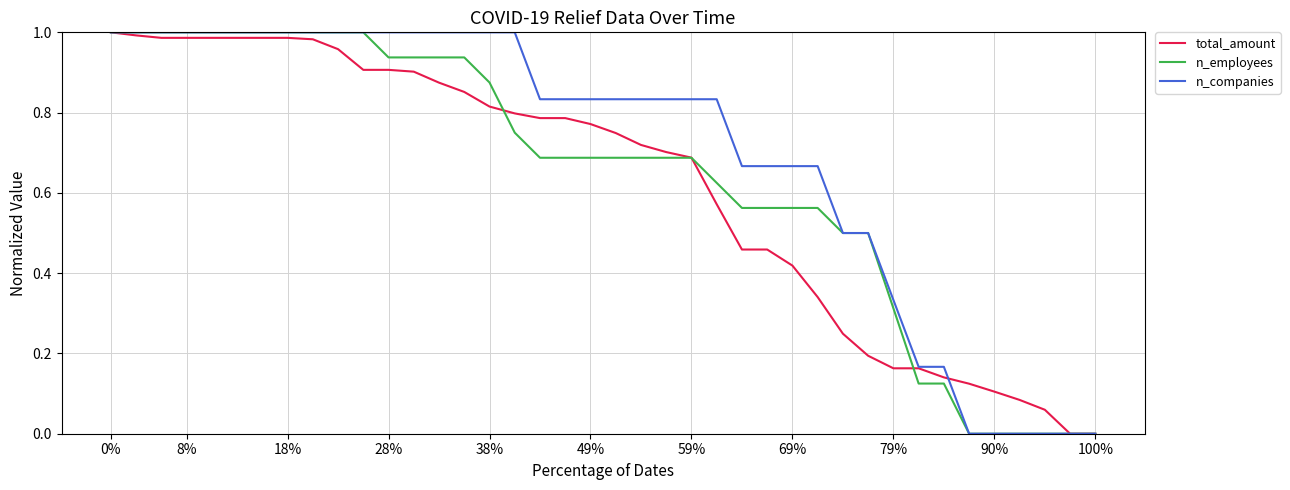

Which series has the largest total across all categories?

n_companies